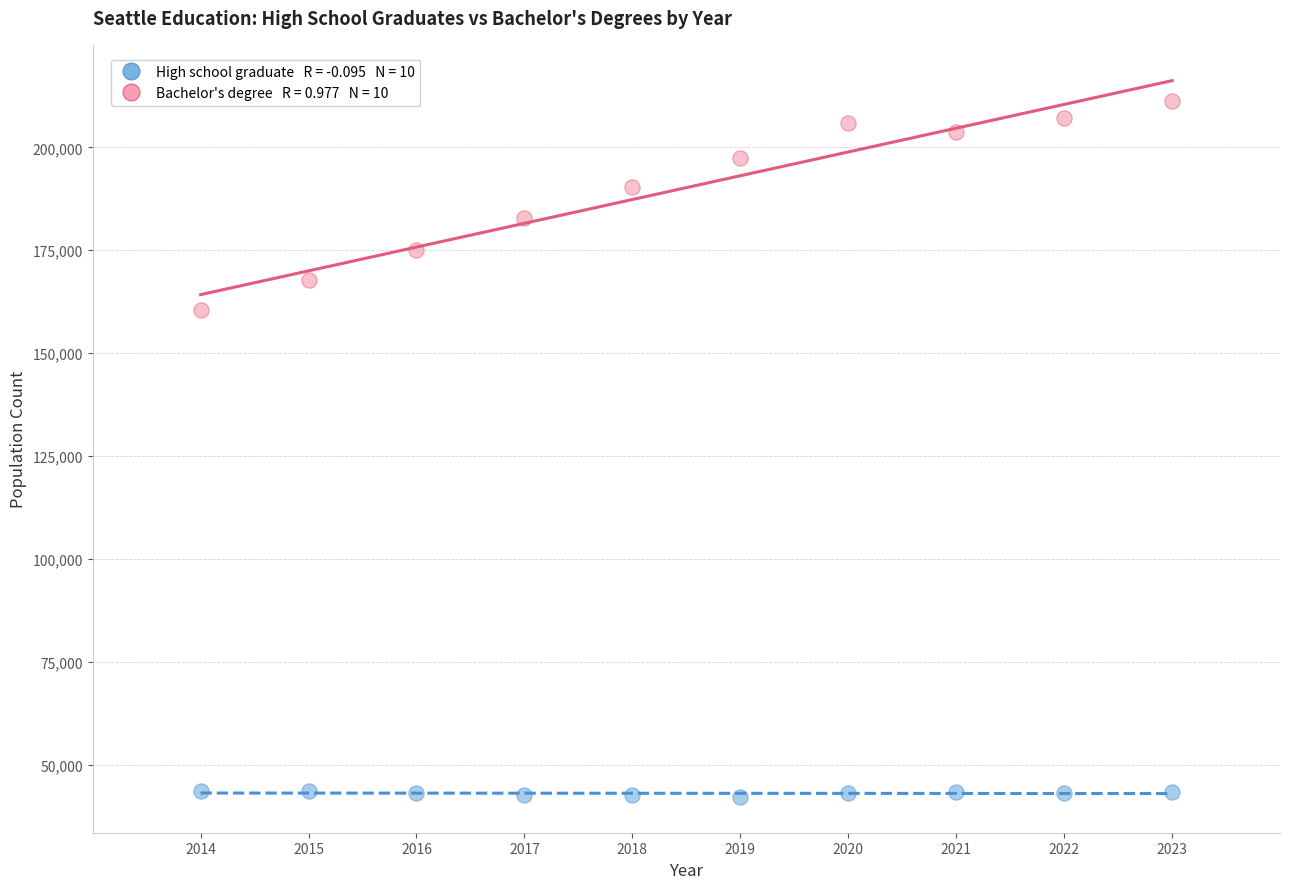

Across all data points, what is the range of X values (max minus min)?

9